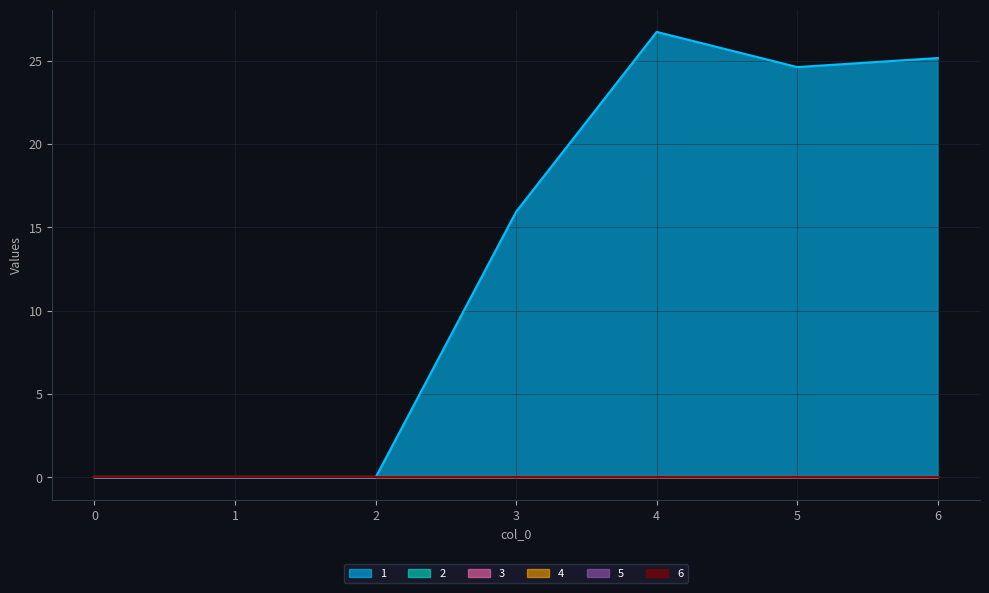

True or false: 6 and 1 intersect in this chart.

False